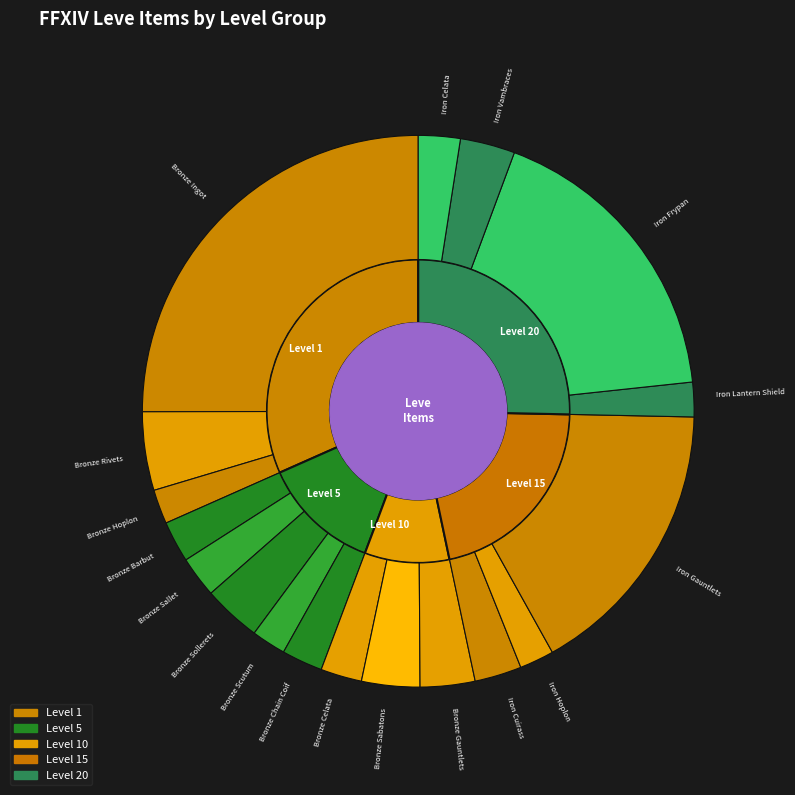

What portion of the pie excludes Iron Frypan?

82.4%